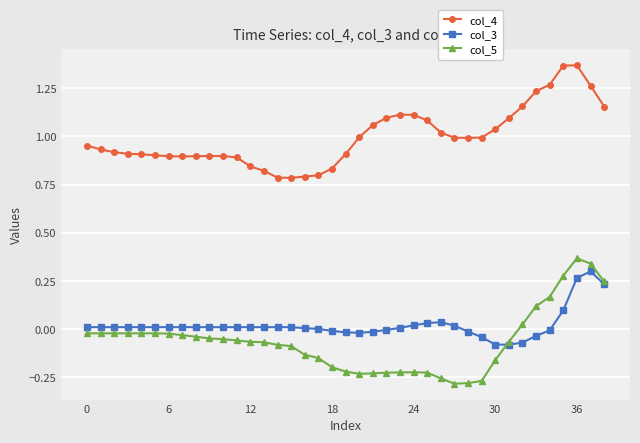

True or false: col_5 and col_4 cross at least once.

False